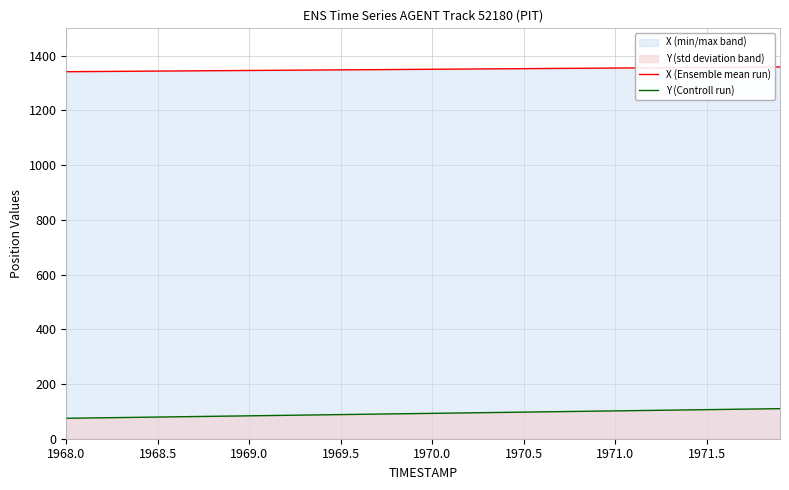

True or false: Y (Controll run) and X (Ensemble mean run) intersect in this chart.

False